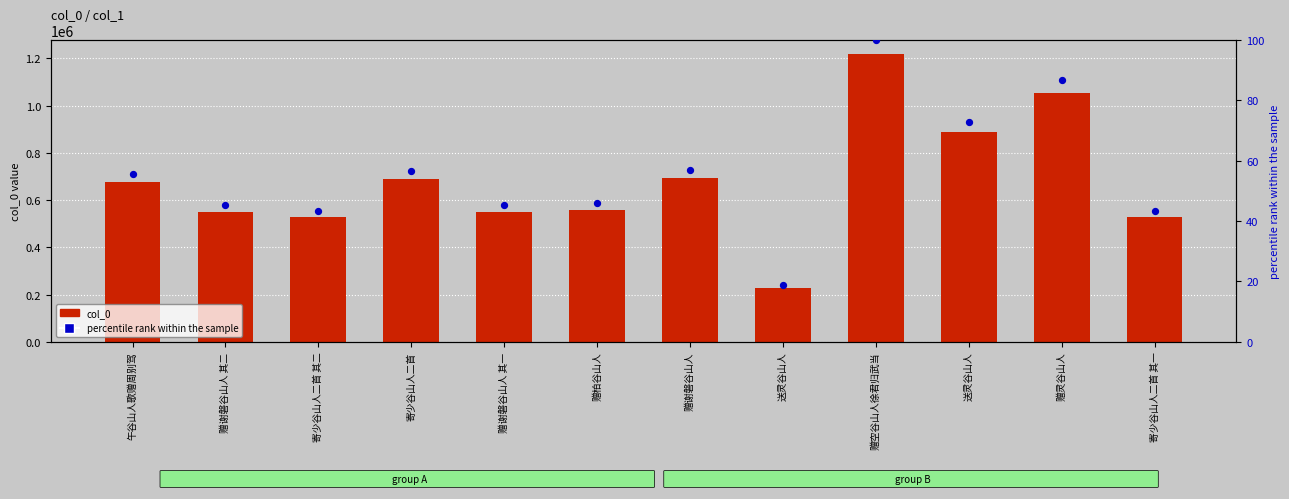

Which series contains the highest Y value?

col_0